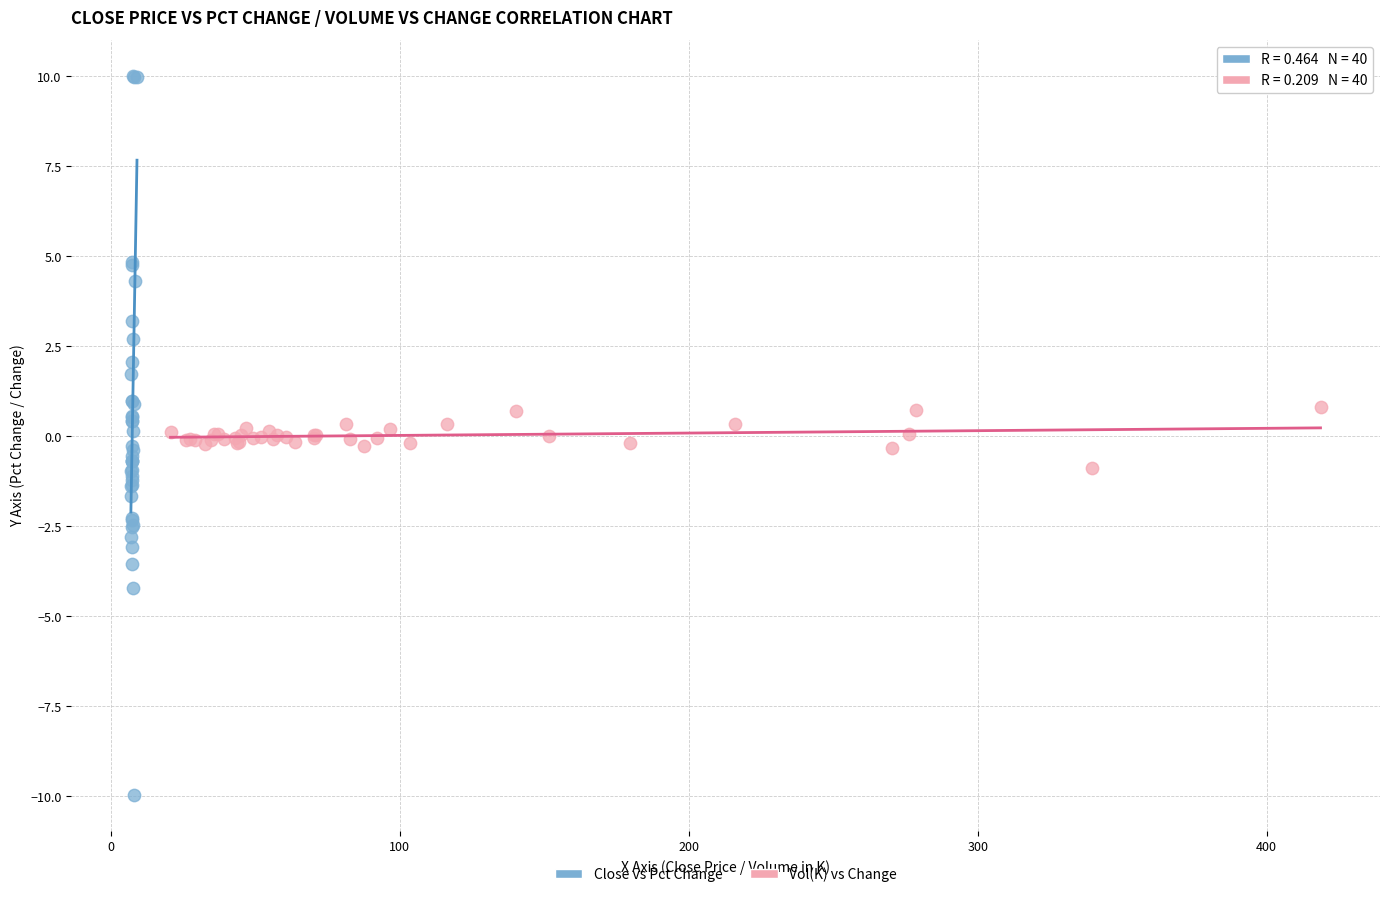

Which series contains the highest Y value?

Close vs Pct Change